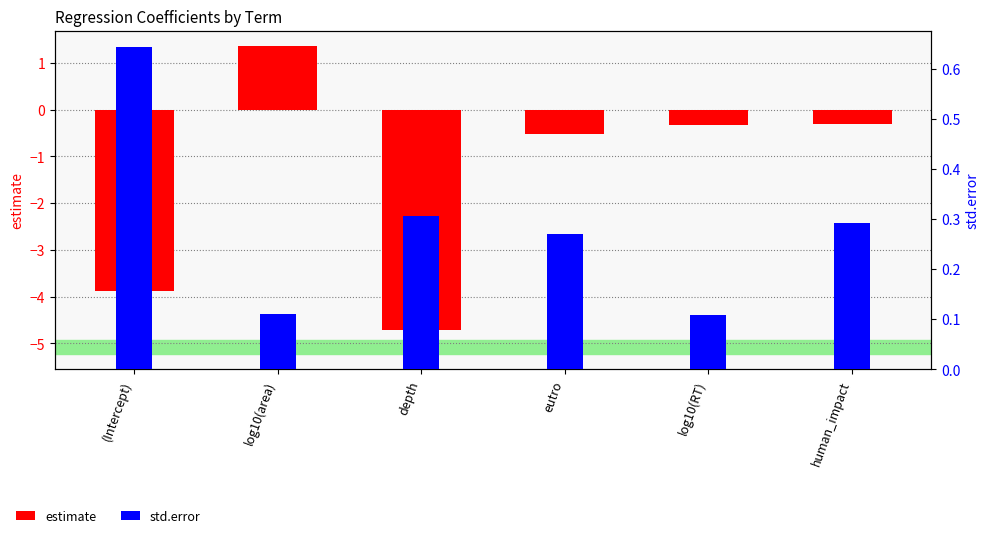

What is the highest value of the std.error series?

0.6